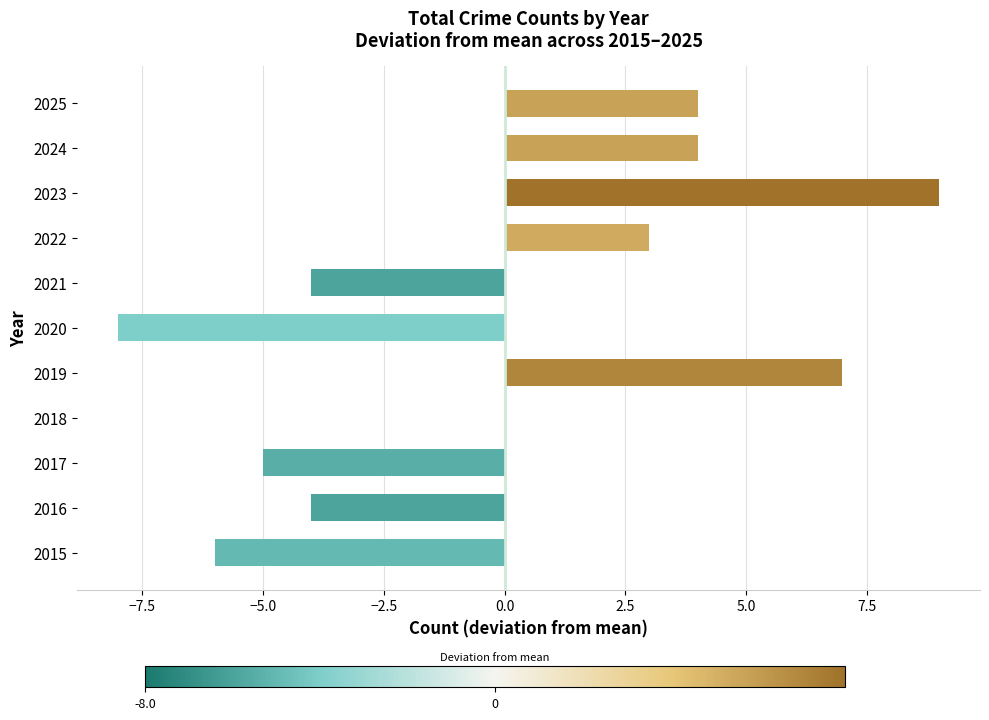

Which has a higher value, 2018 or 2023?

2023